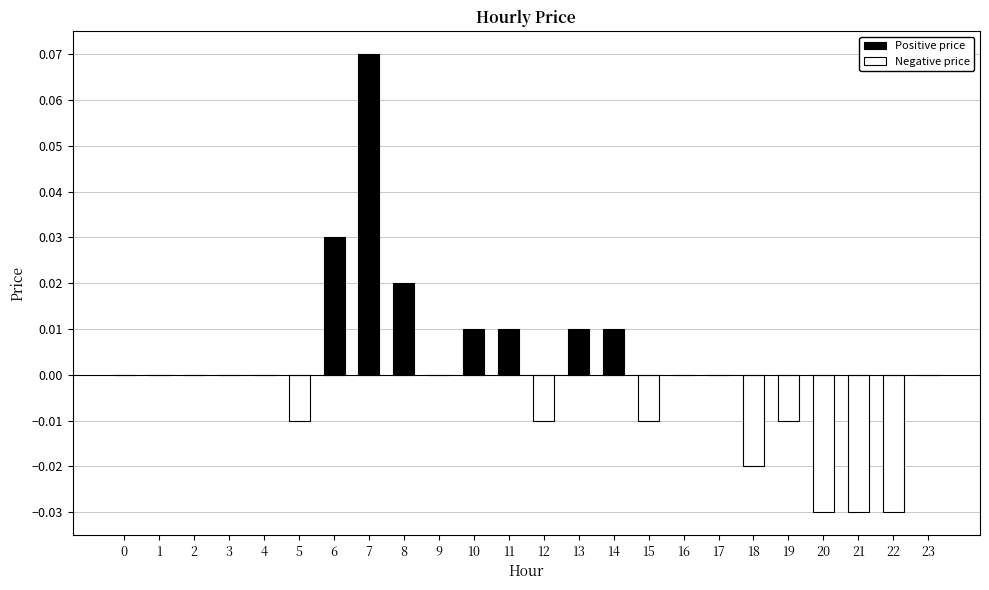

At which category does the chart reach its minimum across all series?

20